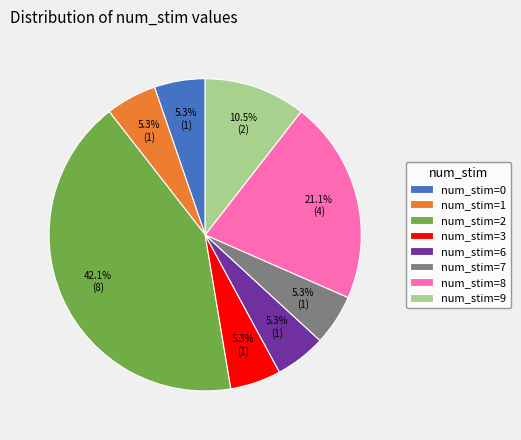

To the nearest percent, what is the difference between the largest and smallest slice percentages?

37%